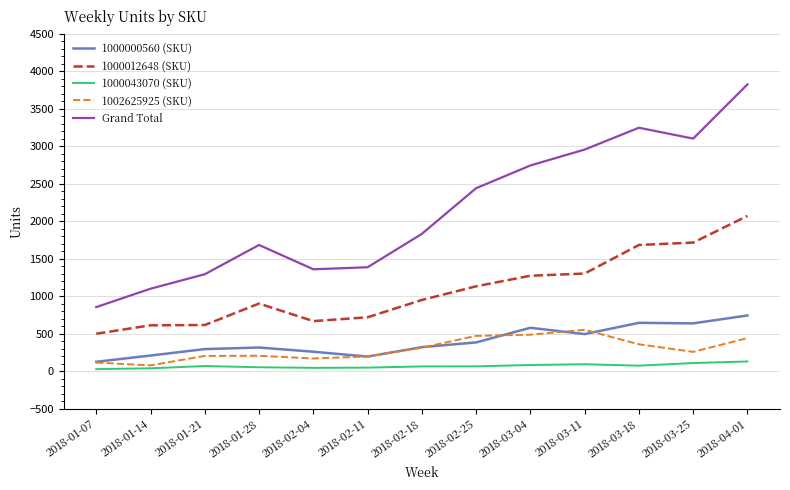

What is the minimum value for 1000000560 (SKU)?

124